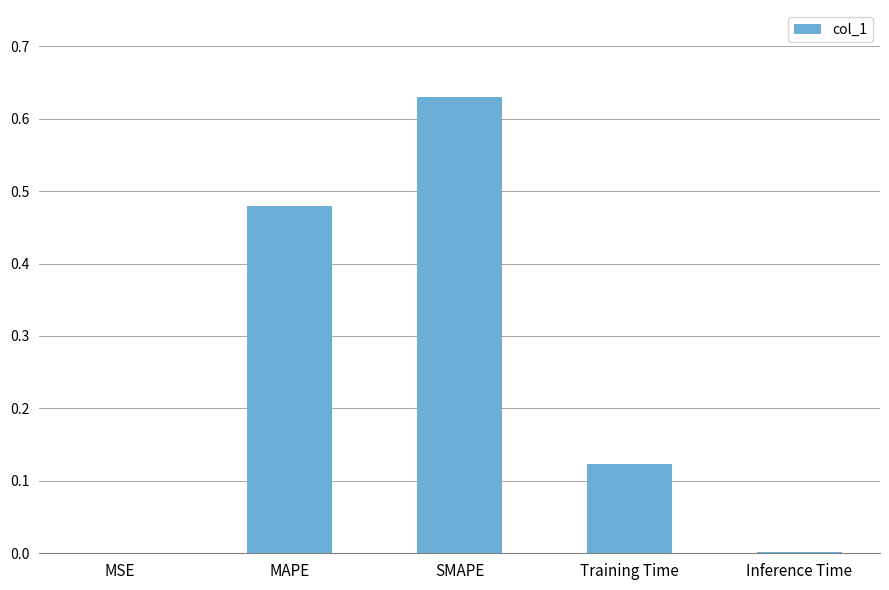

Does the chart contain stacked bars?

No